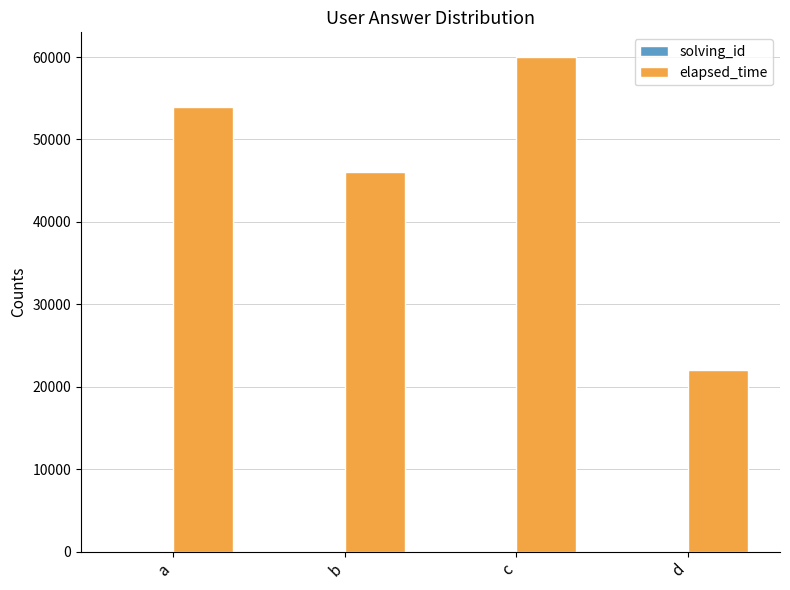

How many categories are shown in the chart?

4